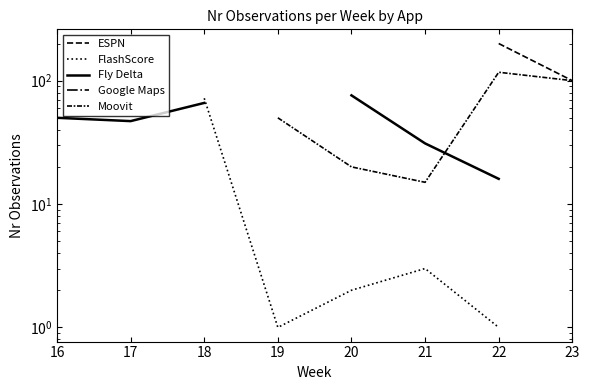

What is the difference between the maximum and minimum values in the Fly Delta series?

60.0